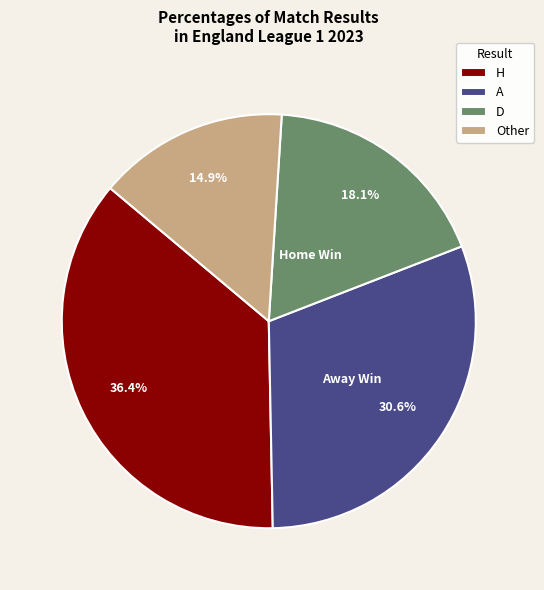

What is the largest slice in the pie chart?

H